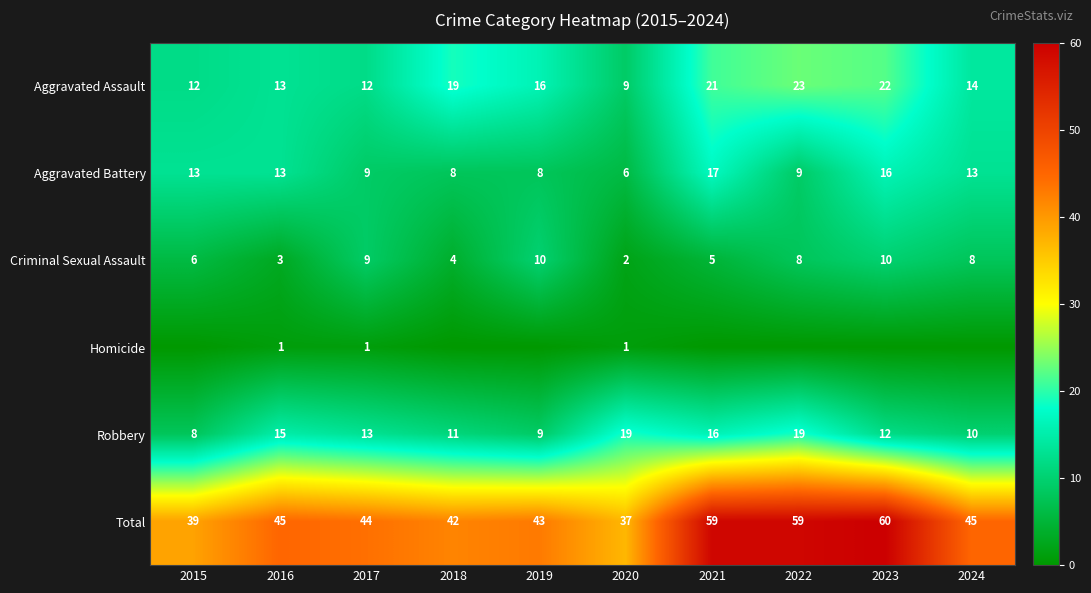

What is the sum of the Criminal Sexual Assault values at 2019 and 2015?

16